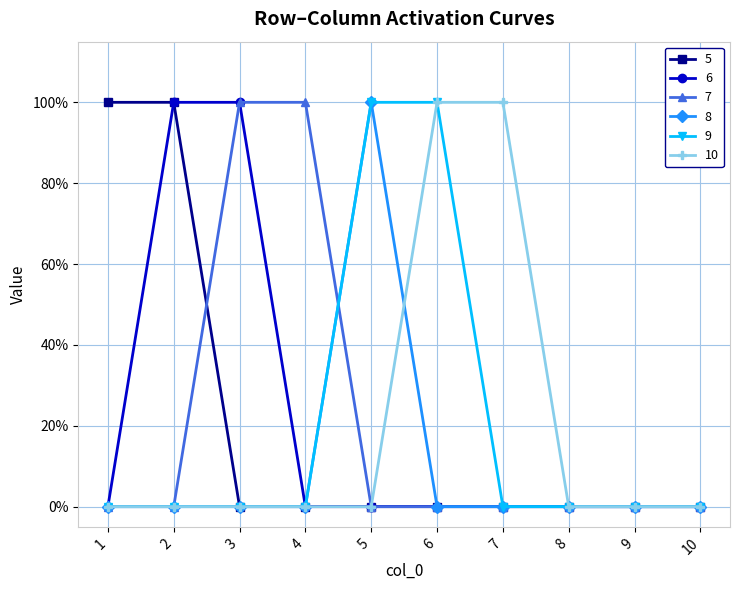

How many 7 values are between 0 and 1?

10